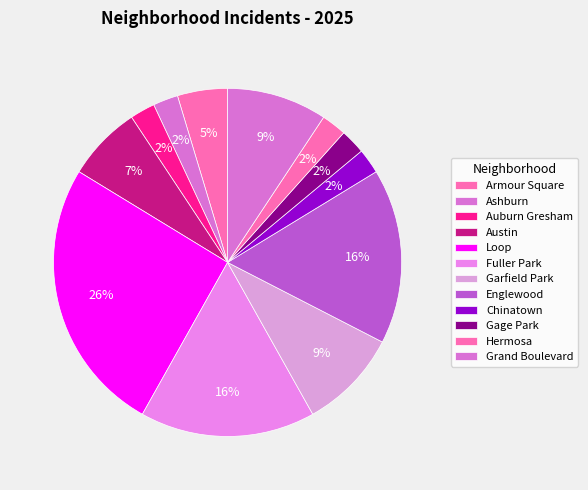

To the nearest percent, what is the average slice percentage?

8%